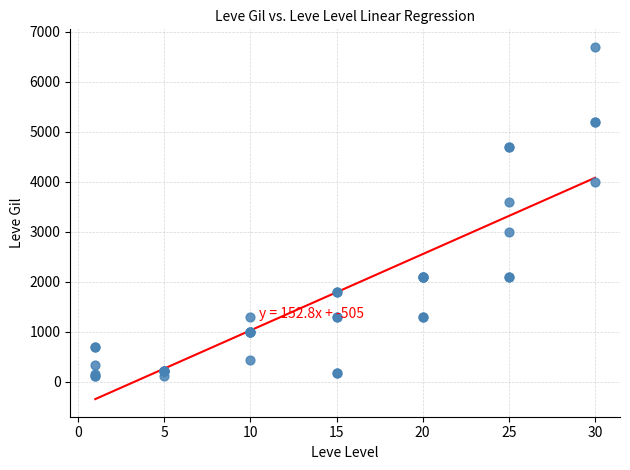

What Y value in the scatter plot is closest to 3405?

3600